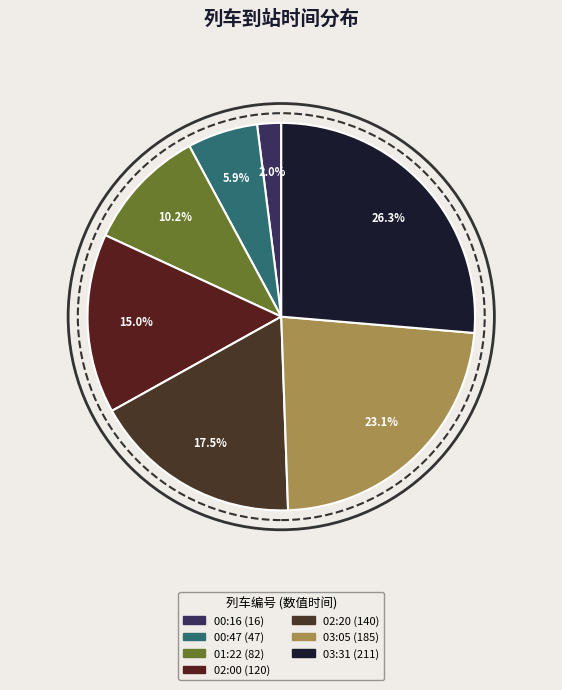

Is there any slice that represents more than half of the pie?

No